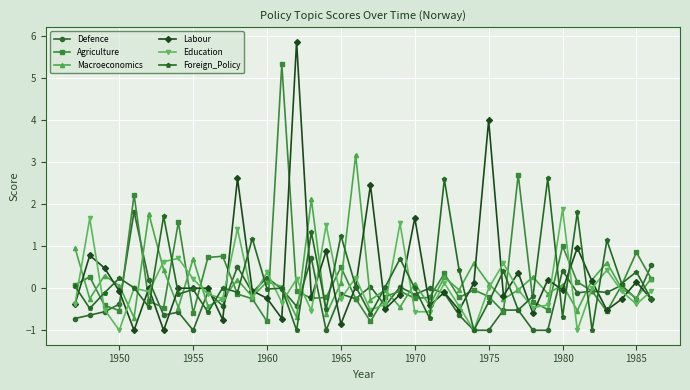

Which series has the widest spread of values?

Labour